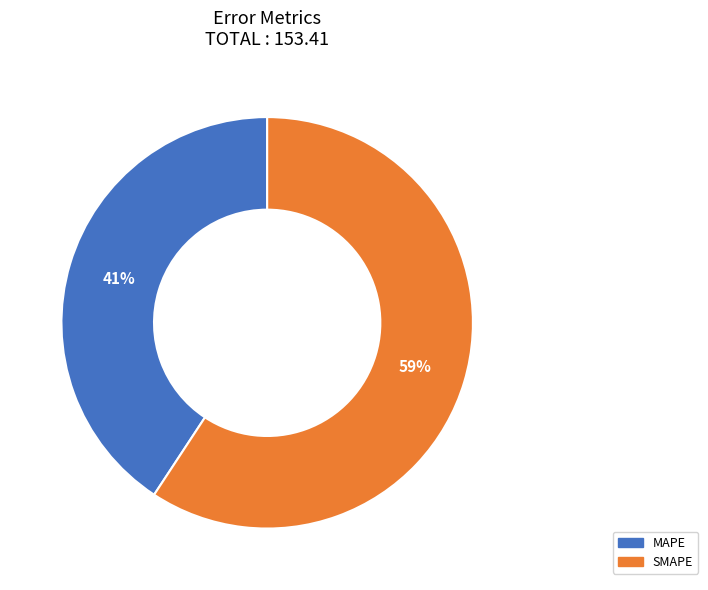

What percentage is the MAPE slice, to the nearest percent?

41%